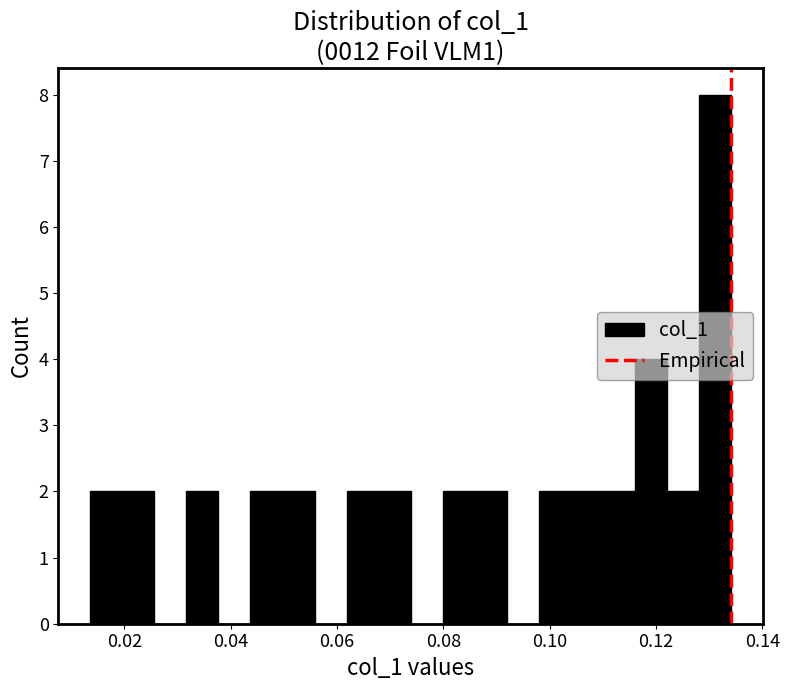

Read against the x-axis, roughly where is the centre of the tallest bar?

0.132